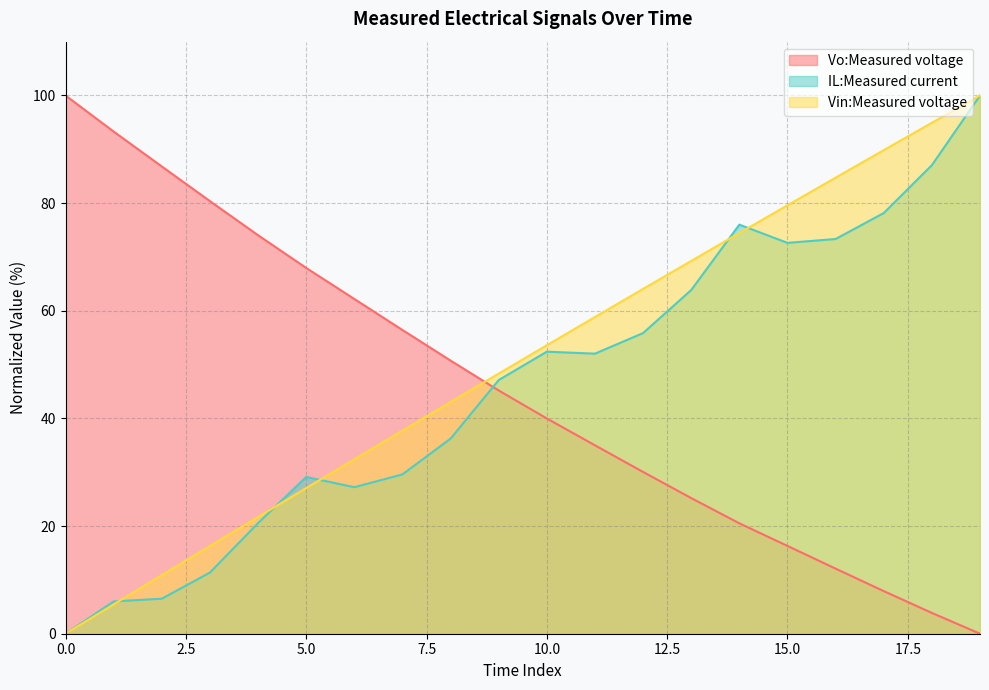

The value of Vo:Measured voltage at 0.0 is 100.0. True or false?

True